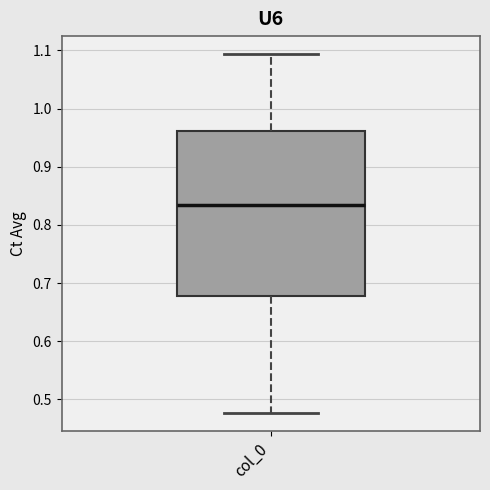

Transcribe this box plot: give where the median line is, the range the box spans, and where the two whiskers end, as read against the y-axis. The values are not printed on the chart, so give them approximately, as read against the axis.

median 0.83, box 0.68 to 0.96, whiskers 0.48 to 1.09